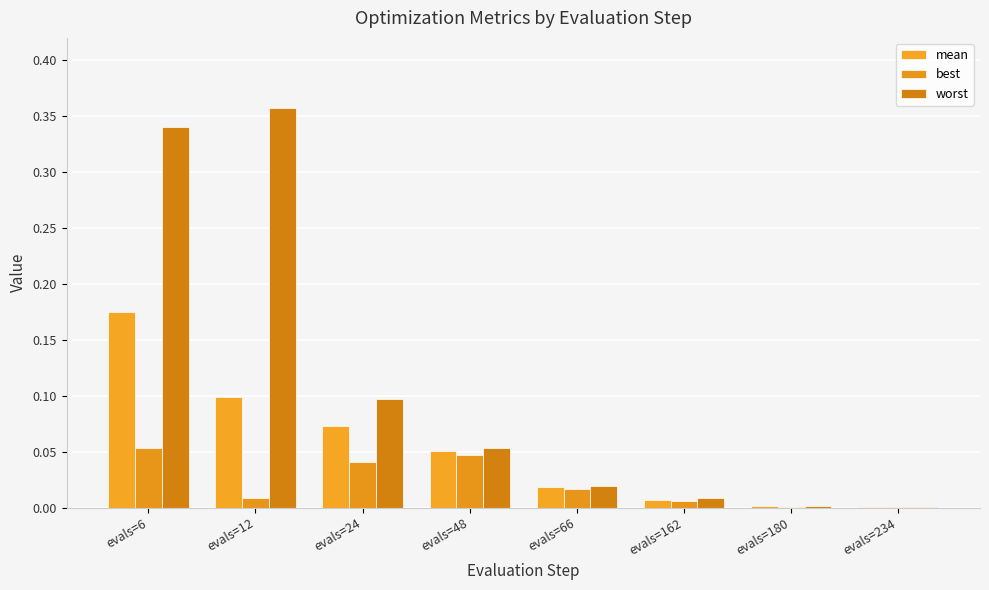

At which category is the sum across all series the highest?

evals=6